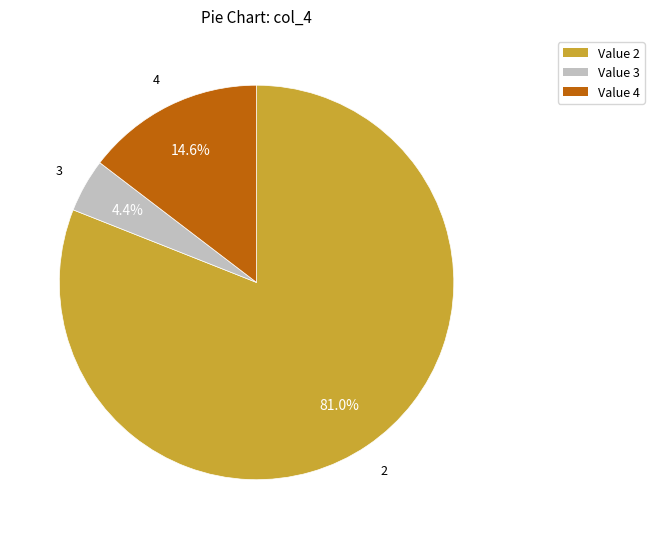

Is there any slice that represents more than half of the pie?

Yes